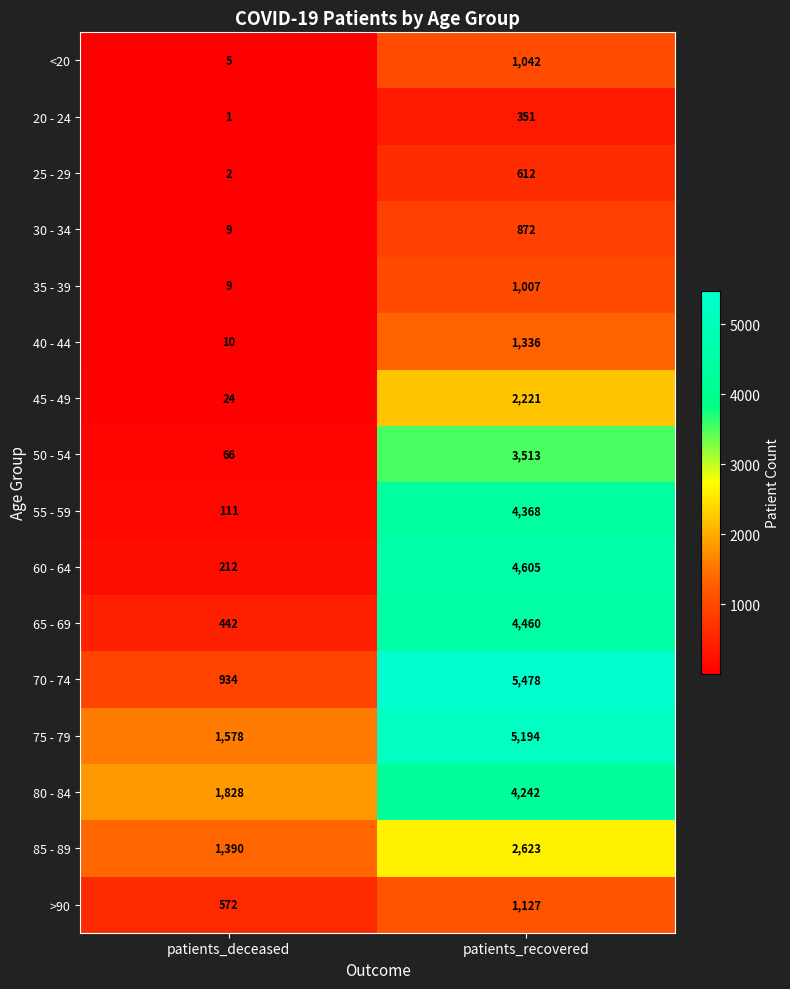

List the series in order of their peak value, lowest first.

20 - 24, 25 - 29, 30 - 34, 35 - 39, <20, >90, 40 - 44, 45 - 49, 85 - 89, 50 - 54, 80 - 84, 55 - 59, 65 - 69, 60 - 64, 75 - 79, 70 - 74